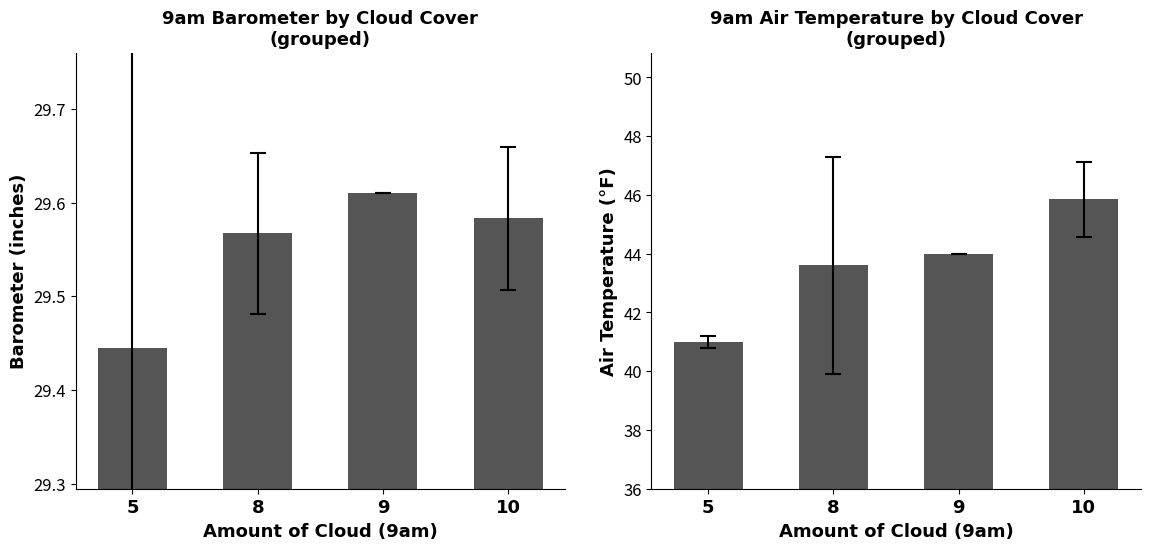

How many series are shown in this chart?

2